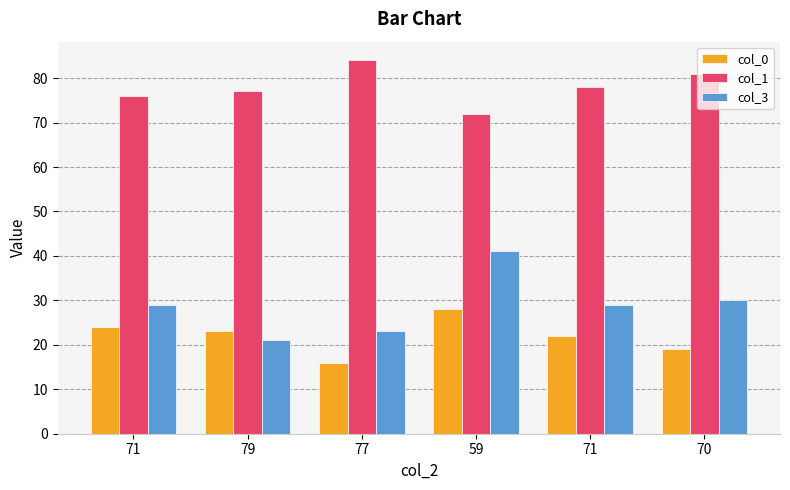

What is the maximum value shown in the chart?

84